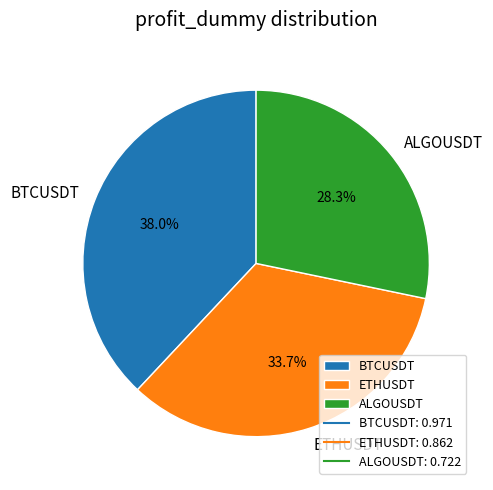

What is the total percentage of BTCUSDT and ALGOUSDT?

66.3%